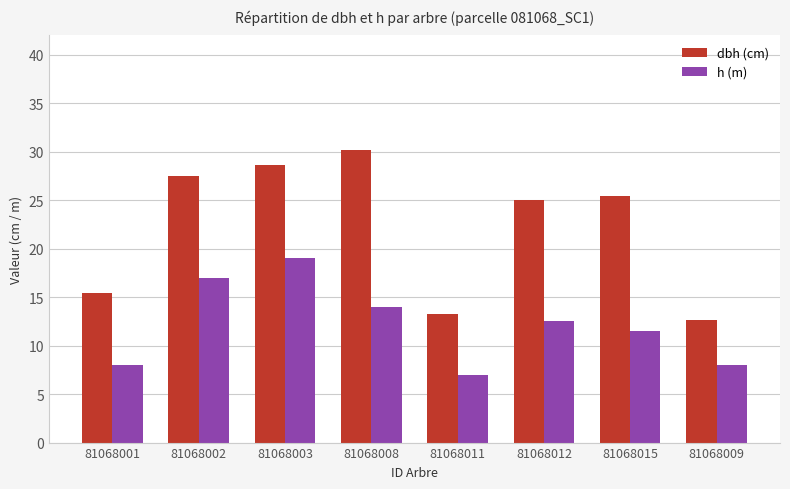

Which category has the lowest value across all series?

81068011